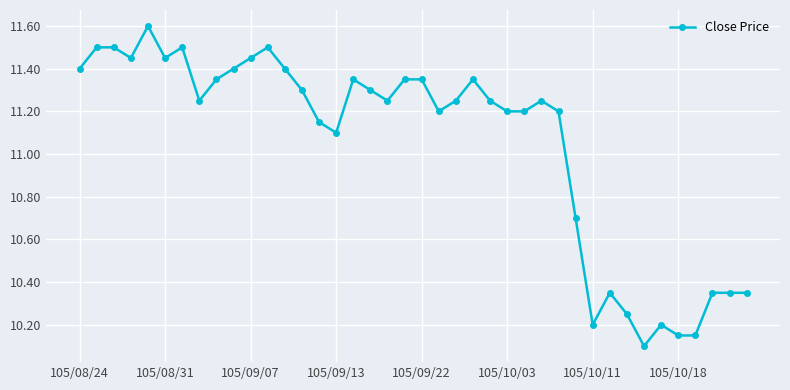

What is the difference between the maximum and minimum values?

1.5